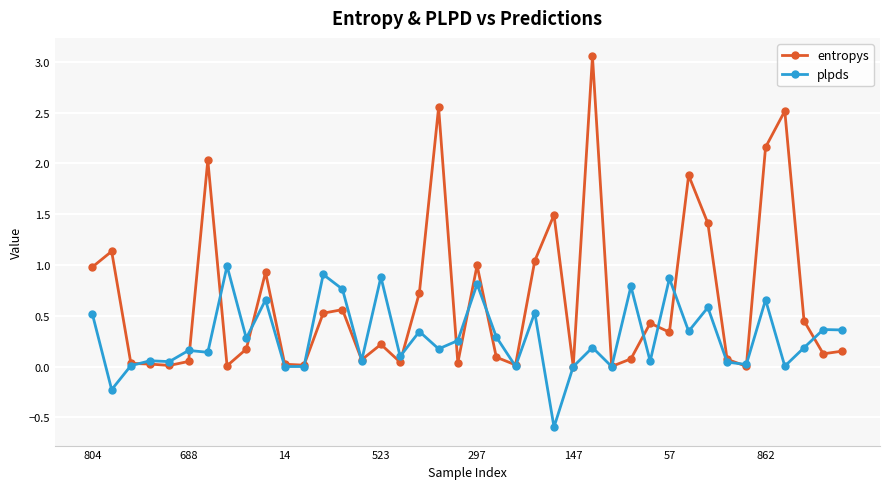

How many lines are shown in the chart?

2